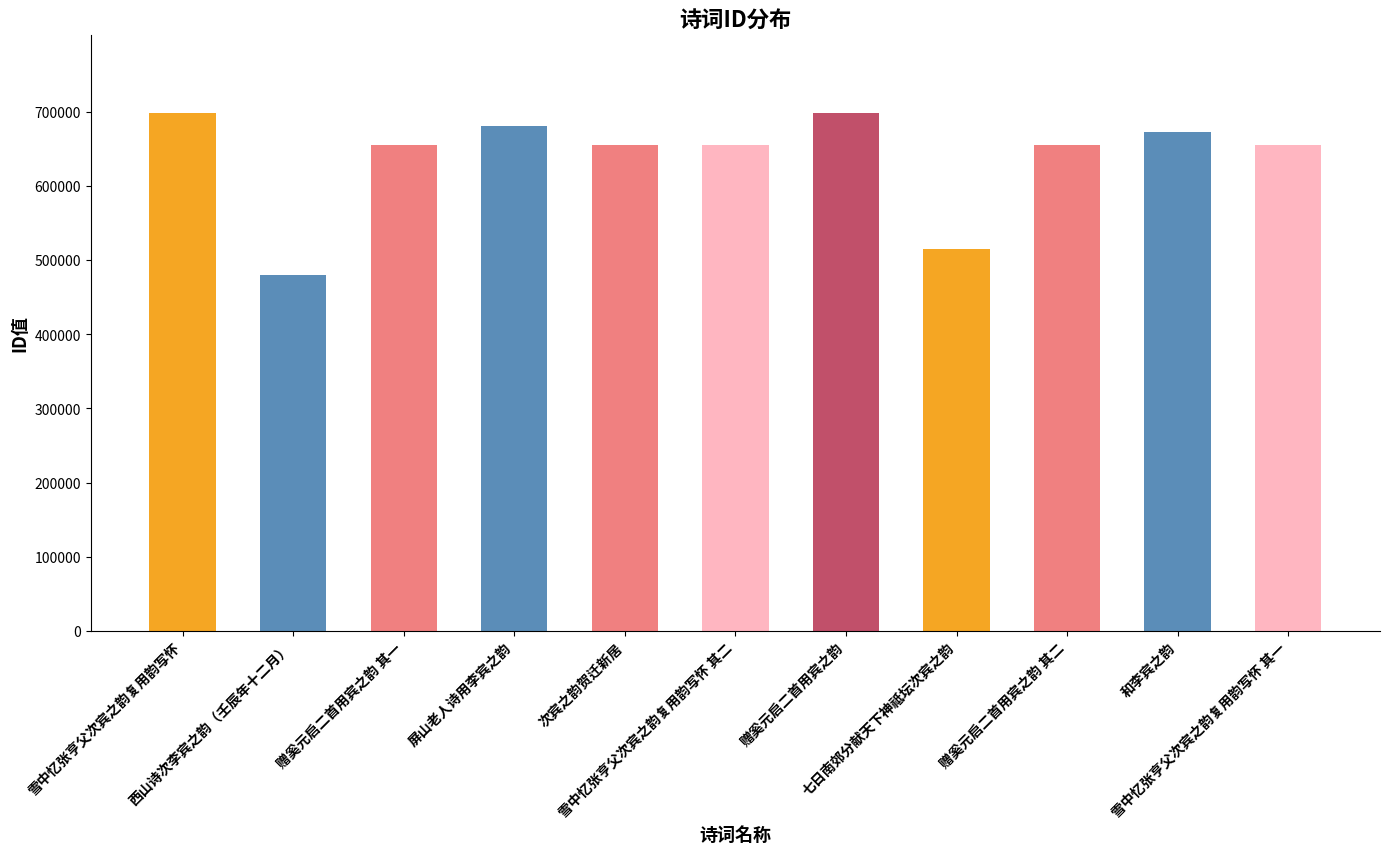

What is the sum of all values?

7021991